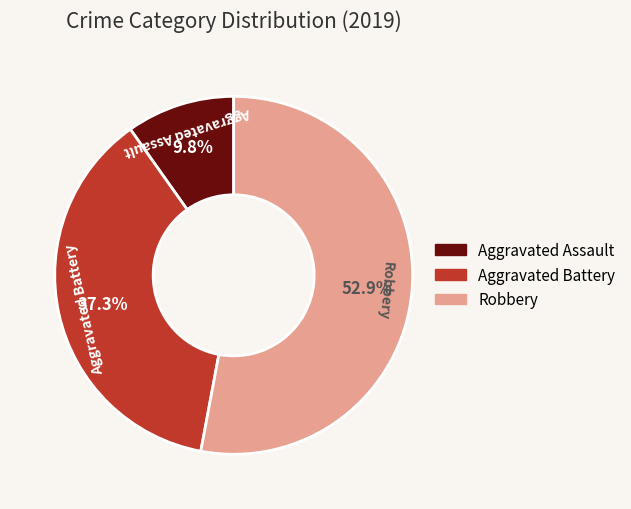

What percentage is the Aggravated Assault slice, to the nearest percent?

10%